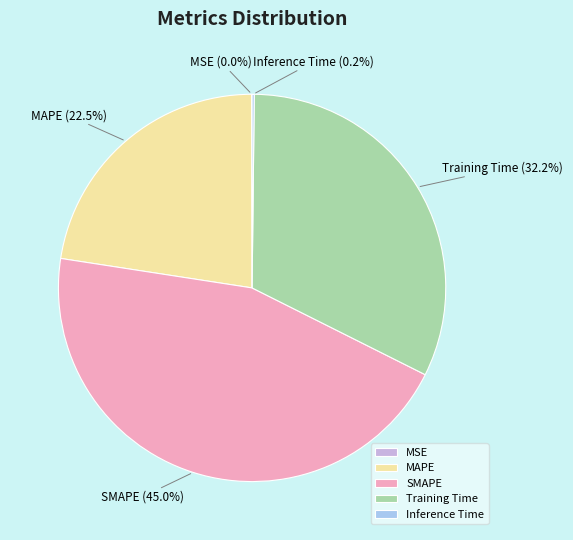

What is the largest slice in the pie chart?

SMAPE